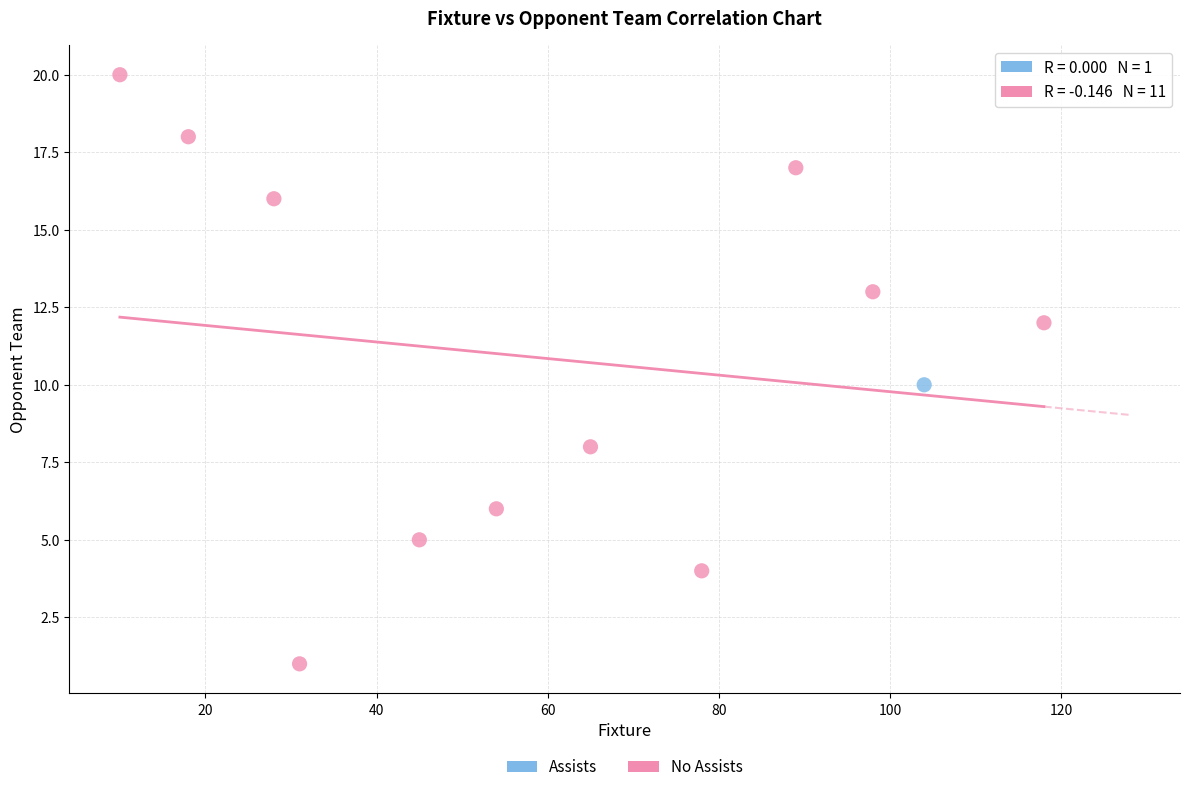

What are all the series names shown in the legend?

Assists, No Assists